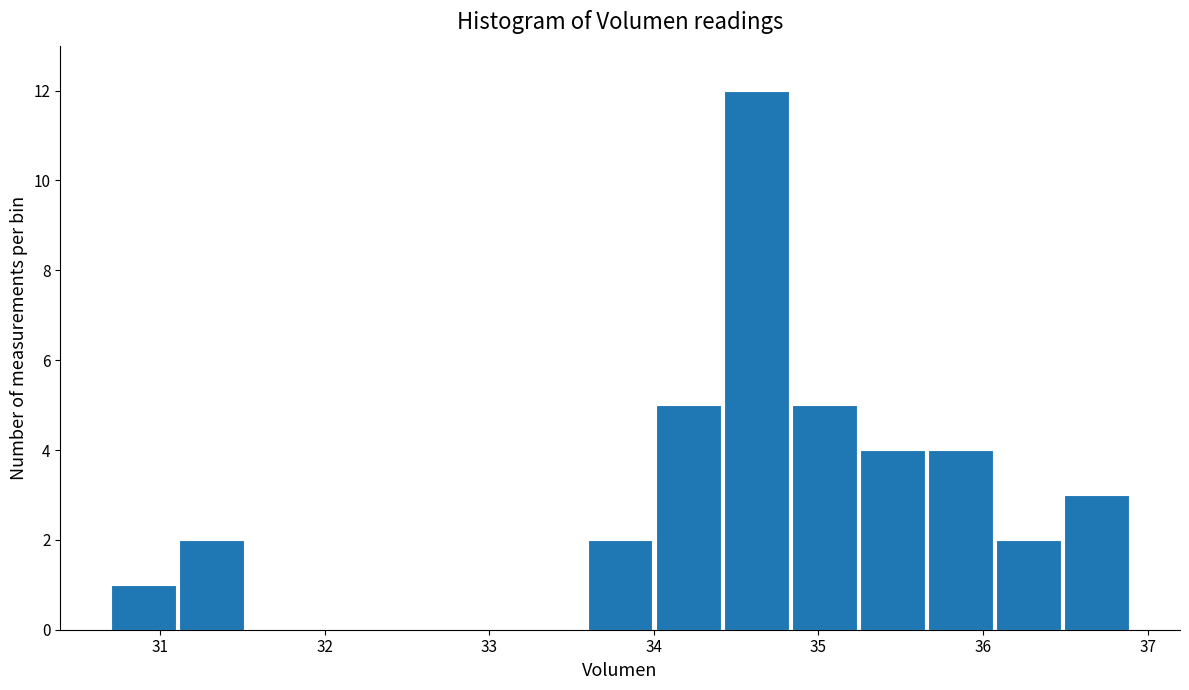

Reading left to right, transcribe this chart: for each bar, give the range it covers on the x-axis and its height. Neither the bar edges nor the heights are printed on the chart, so give them approximately, as read against the axes.

30.7 to 31.1: 1
31.1 to 31.5: 2
31.5 to 31.9: 0
31.9 to 32.3: 0
32.3 to 32.8: 0
32.8 to 33.2: 0
33.2 to 33.6: 0
33.6 to 34.0: 2
34.0 to 34.4: 5
34.4 to 34.8: 12
34.8 to 35.2: 5
35.2 to 35.7: 4
35.7 to 36.1: 4
36.1 to 36.5: 2
36.5 to 36.9: 3